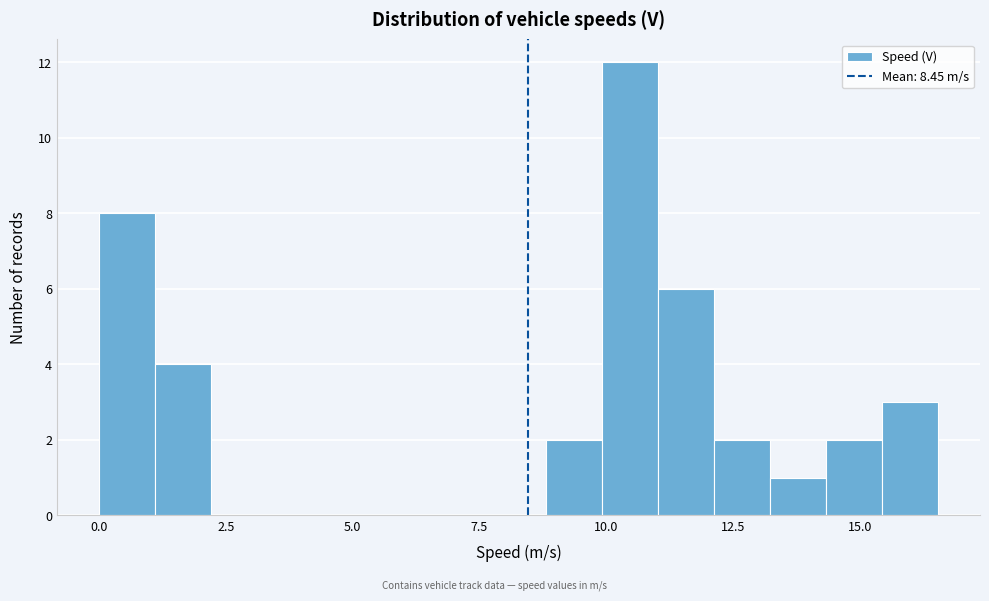

Around what value on the x-axis is the tallest bar? Give the approximate position of its centre, as read against the axis.

10.5